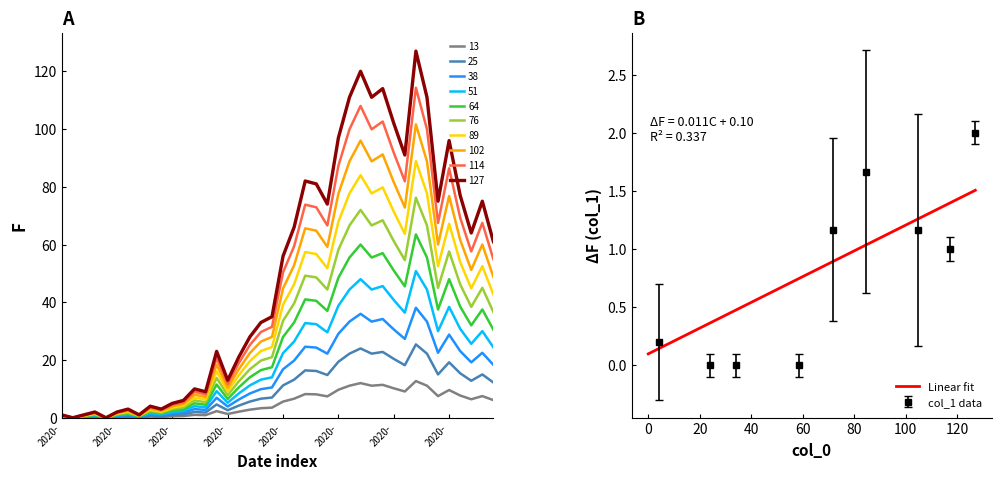

At which label is the value closest to 44?

2020-04-04